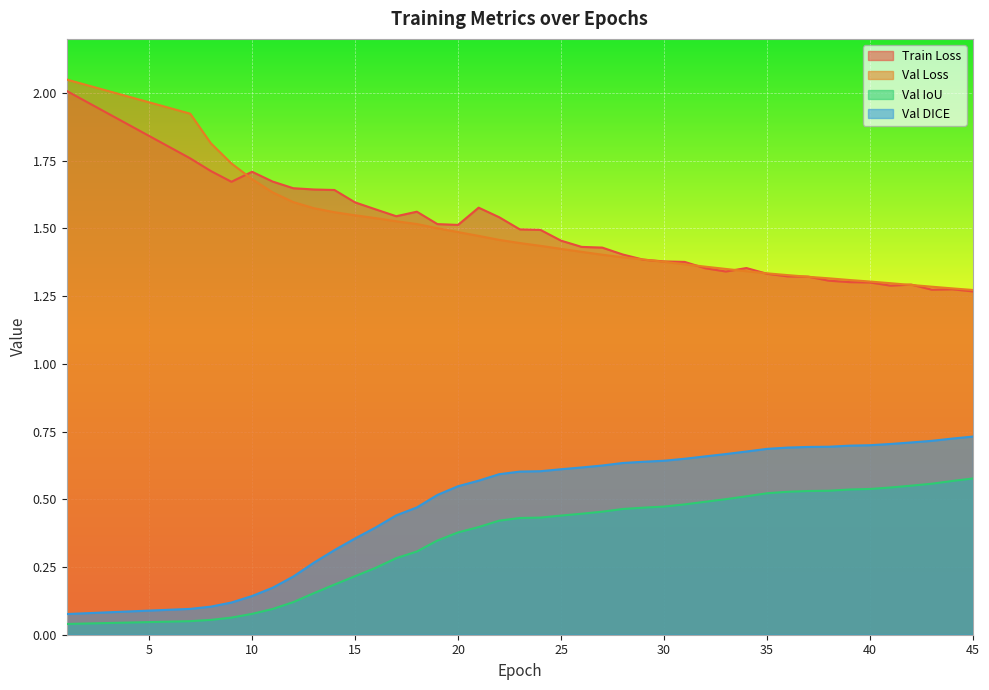

Reading left to right, what are all the values shown in this chart?

Train Loss: 2.0	1.8	1.7	1.7	1.7	1.7	1.6	1.6	1.6	1.6	1.6	1.5	1.6	1.5	1.5	1.6	1.5	1.5	1.5	1.5	1.4	1.4	1.4	1.4	1.4	1.4	1.4	1.3	1.4	1.3	1.3	1.3	1.3	1.3	1.3	1.3	1.3	1.3	1.3	1.3
Val Loss: 2.0	1.9	1.8	1.7	1.7	1.6	1.6	1.6	1.6	1.5	1.5	1.5	1.5	1.5	1.5	1.5	1.5	1.4	1.4	1.4	1.4	1.4	1.4	1.4	1.4	1.4	1.4	1.4	1.3	1.3	1.3	1.3	1.3	1.3	1.3	1.3	1.3	1.3	1.3	1.3
Val IoU: 0.0	0.1	0.1	0.1	0.1	0.1	0.1	0.2	0.2	0.2	0.2	0.3	0.3	0.3	0.4	0.4	0.4	0.4	0.4	0.4	0.4	0.5	0.5	0.5	0.5	0.5	0.5	0.5	0.5	0.5	0.5	0.5	0.5	0.5	0.5	0.5	0.6	0.6	0.6	0.6
Val DICE: 0.1	0.1	0.1	0.1	0.1	0.2	0.2	0.3	0.3	0.4	0.4	0.4	0.5	0.5	0.5	0.6	0.6	0.6	0.6	0.6	0.6	0.6	0.6	0.6	0.6	0.6	0.7	0.7	0.7	0.7	0.7	0.7	0.7	0.7	0.7	0.7	0.7	0.7	0.7	0.7